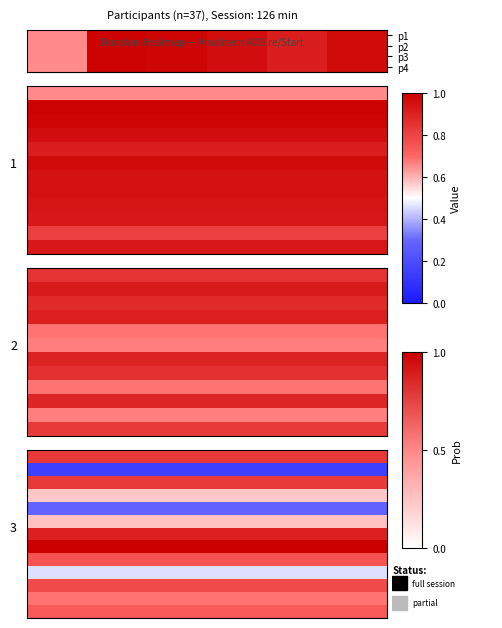

Between 5 and 0.5, which is larger?

5